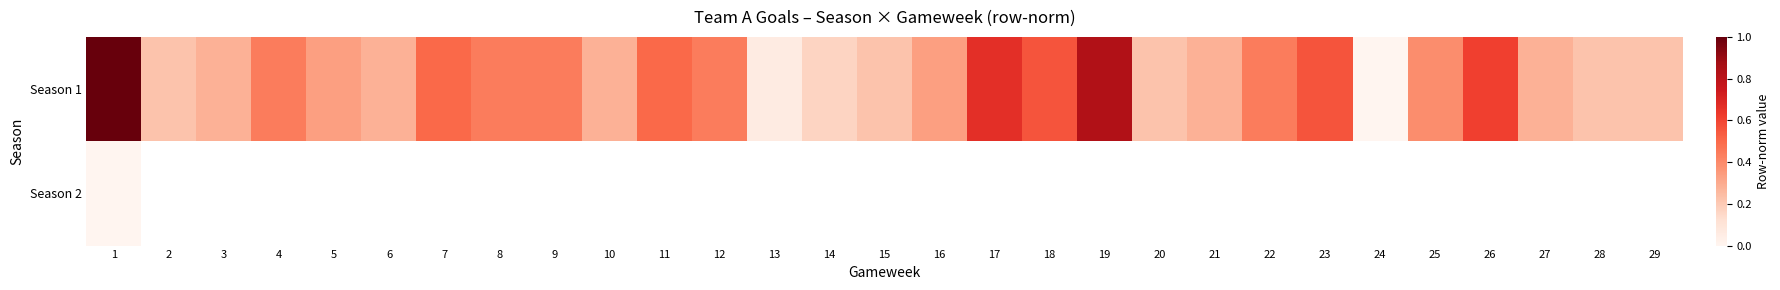

How many positive values does the Season 1 series have?

28